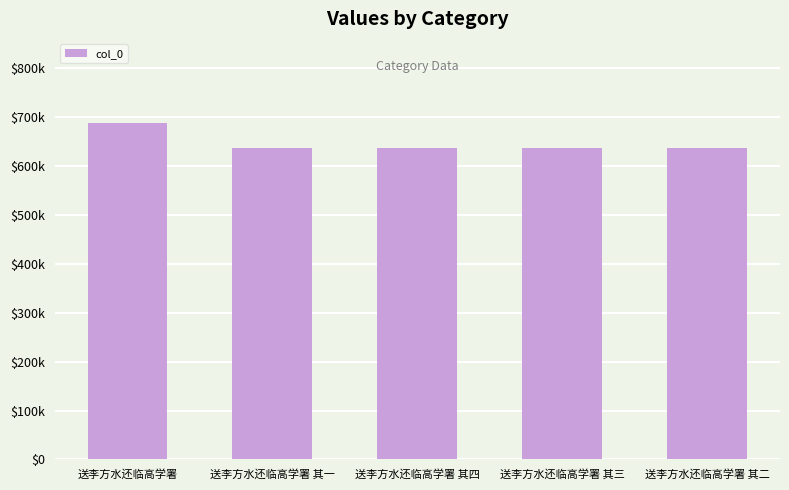

Are the bars horizontal?

No